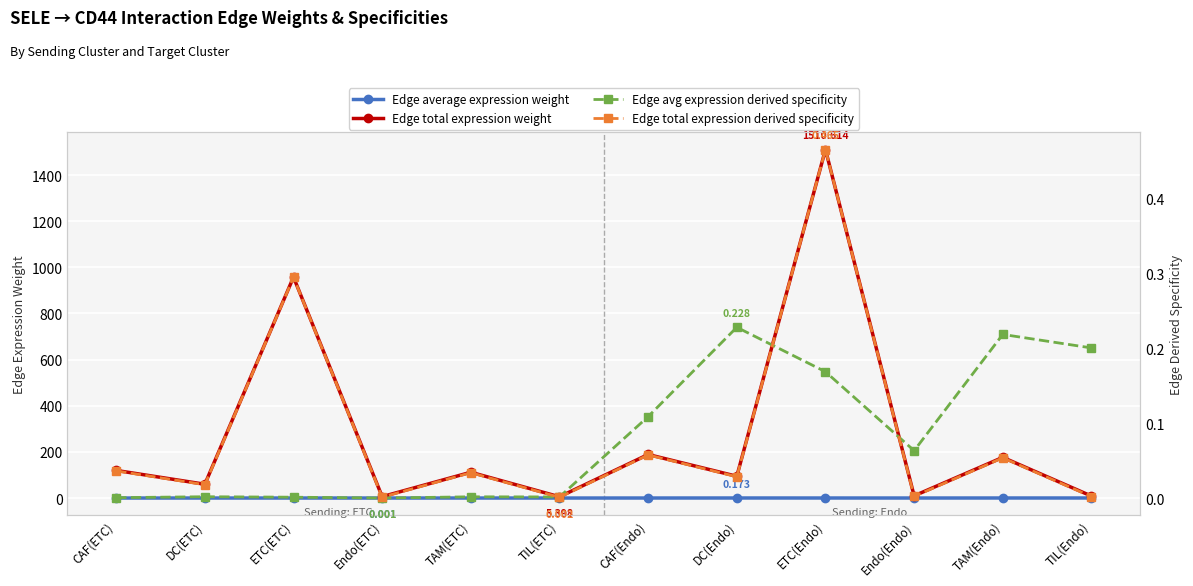

Reading right to left, extract all data points from this chart.

Edge average expression weight: 0.2	0.2	0.0	0.1	0.2	0.1	0.0	0.0	0.0	0.0	0.0	0.0
Edge total expression weight: 8.5	176.3	9.5	1510.6	94.4	188.7	5.4	111.7	6.0	957.7	59.8	119.7
Edge avg expression derived specificity: 0.2	0.2	0.1	0.2	0.2	0.1	0.0	0.0	0.0	0.0	0.0	0.0
Edge total expression derived specificity: 0.0	0.1	0.0	0.5	0.0	0.1	0.0	0.0	0.0	0.3	0.0	0.0